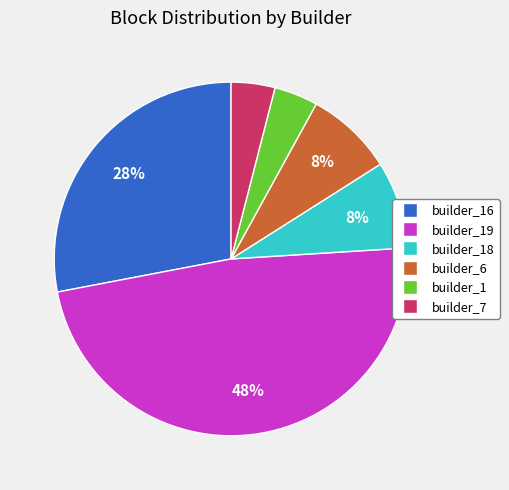

How many slices are in this pie chart?

6